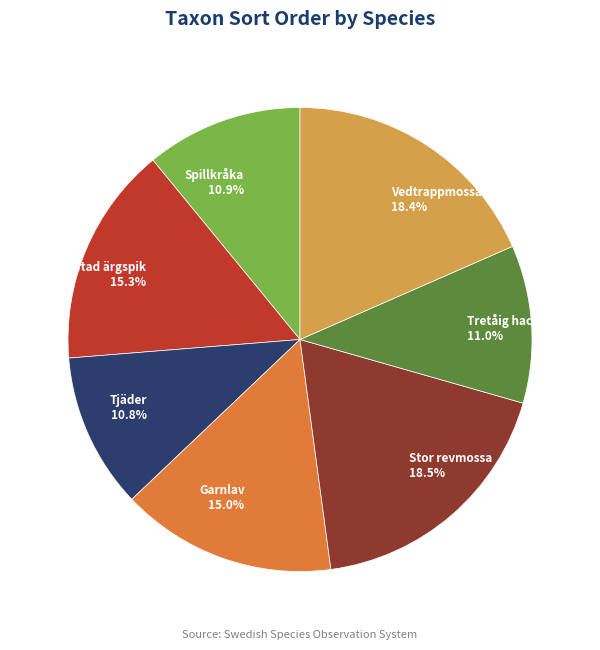

What is the ratio of the value at Vedtrappmossa to the value at Garnlav?

1.2